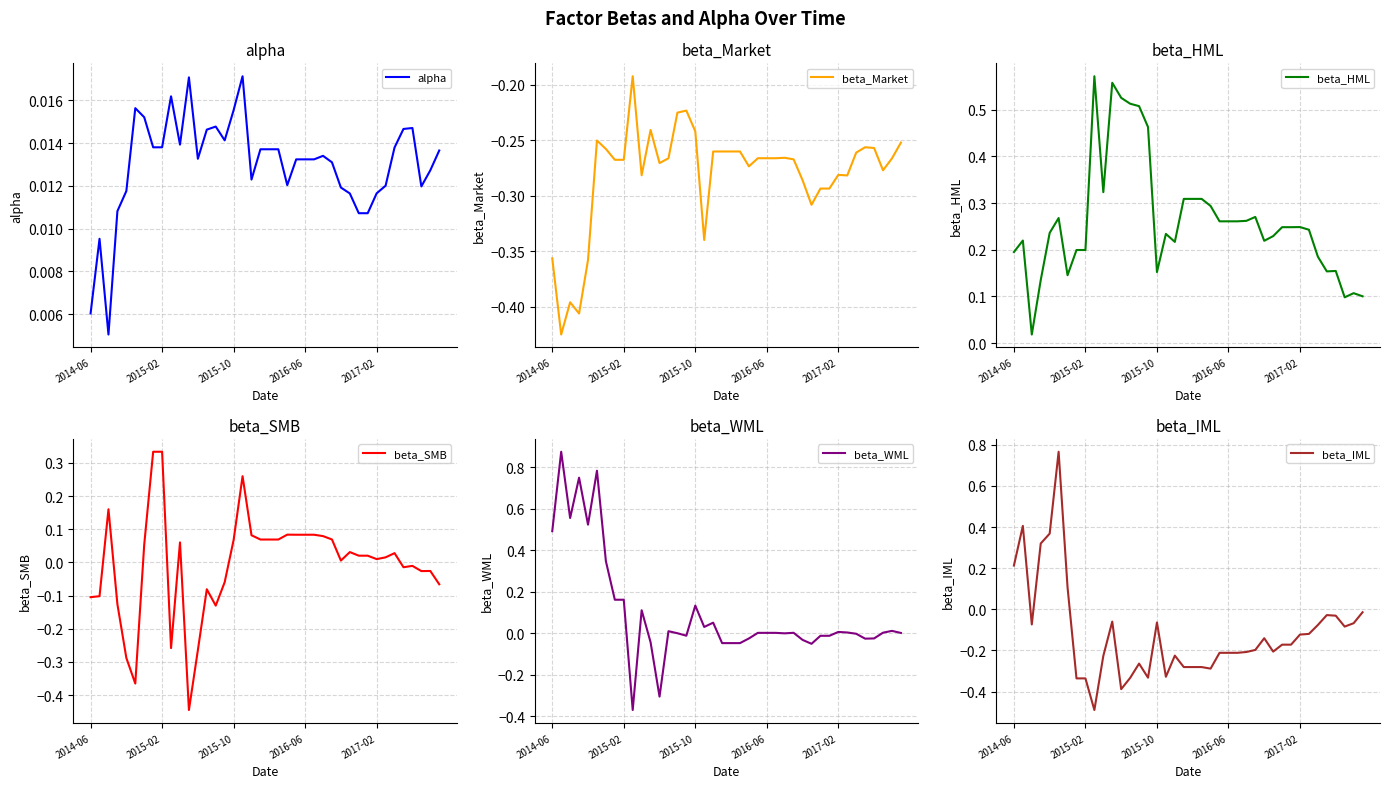

What is the difference between the beta_HML values at 38 and 27?

0.2